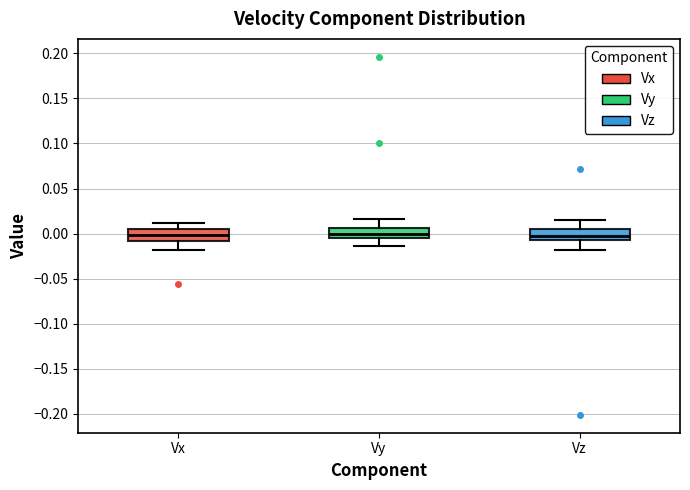

Reading left to right, read every box against the y-axis: the position of its median line, the range the box covers, and the ends of its whiskers. The values are not printed on the chart, so give them approximately, as read against the axis.

Vx: median 0.000, box -0.010 to 0.005, whiskers -0.020 to 0.010
Vy: median 0.000, box -0.005 to 0.005, whiskers -0.015 to 0.015
Vz: median 0.000, box -0.005 to 0.005, whiskers -0.020 to 0.015